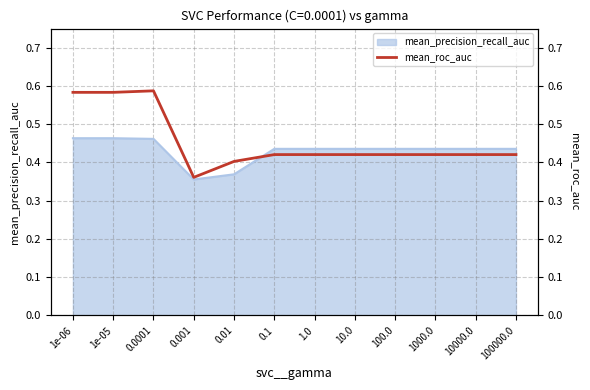

Reading right to left, what are all the values shown in this chart?

0.4	0.4	0.4	0.4	0.4	0.4	0.4	0.4	0.4	0.6	0.6	0.6